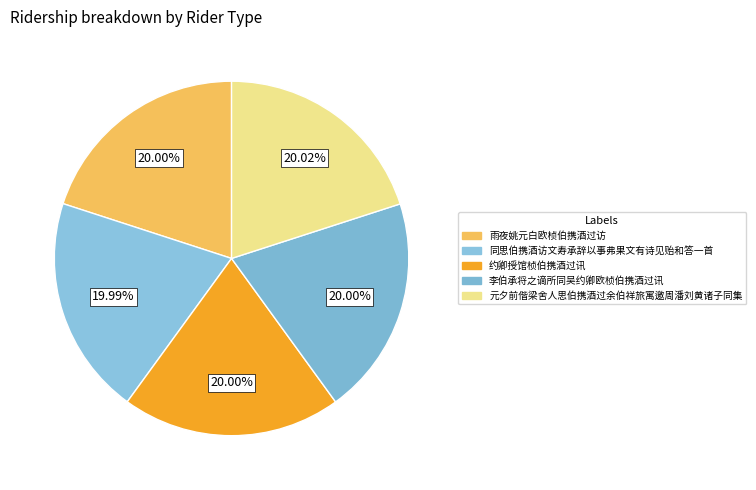

What is the ratio of the value at 同思伯携酒访文寿承辞以事弗果文有诗见贻和答一首 to the value at 元夕前偕梁舍人思伯携酒过余伯祥旅寓邀周潘刘黄诸子同集?

1.0